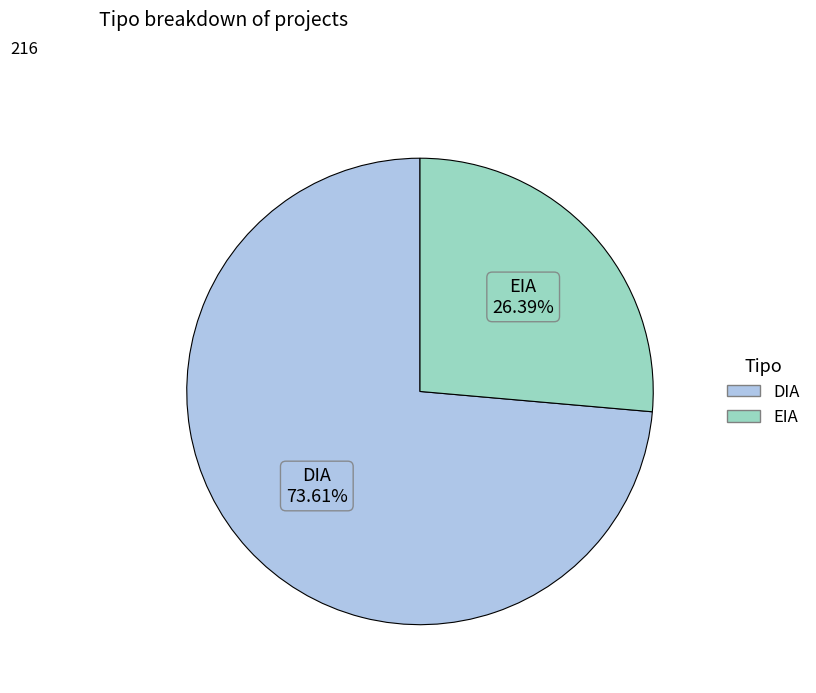

What is the largest slice in the pie chart?

DIA